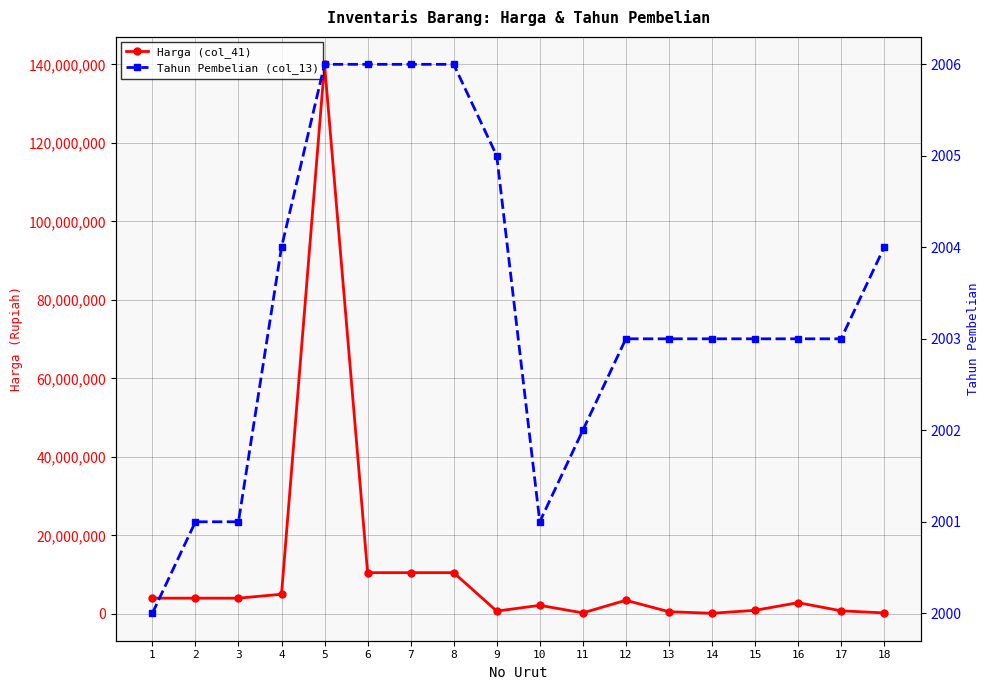

Rank the series by their average value, from highest to lowest.

Harga (col_41), Tahun Pembelian (col_13)